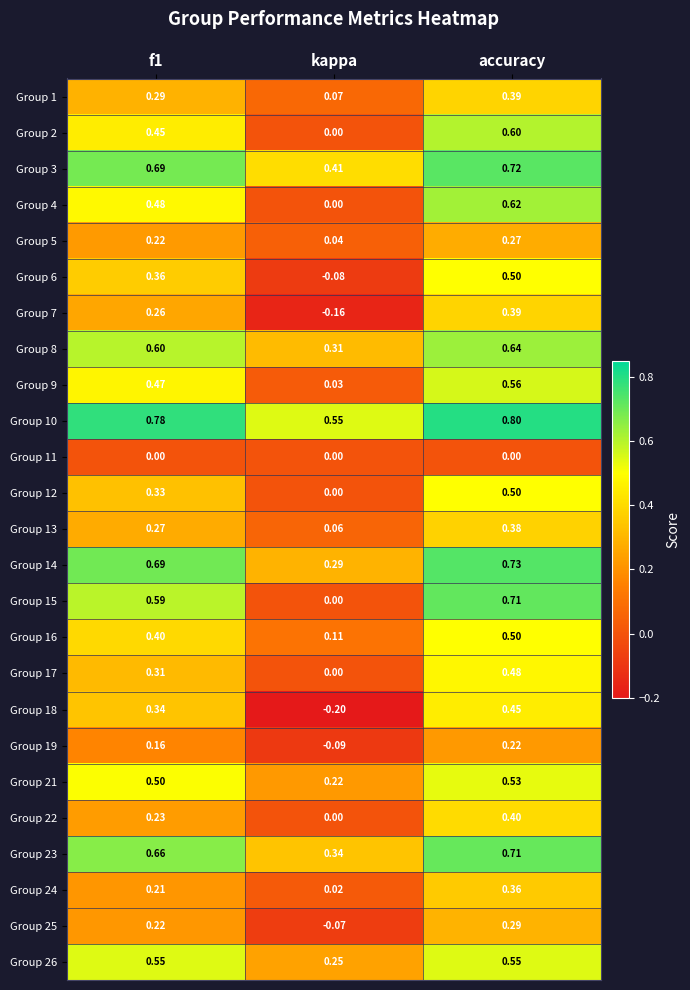

Which label corresponds to the largest value in the chart?

accuracy